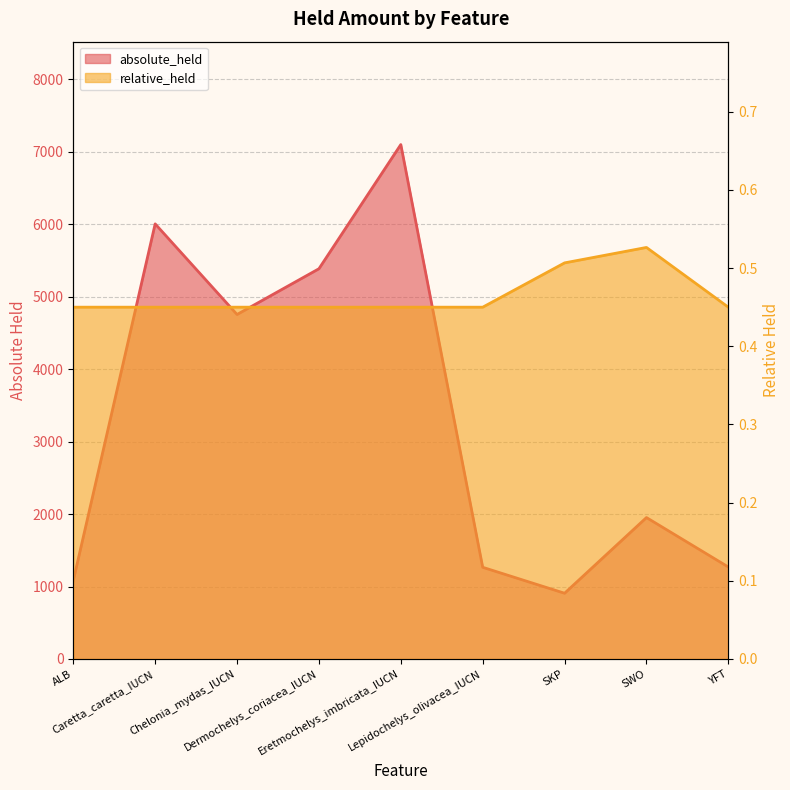

What is the spread (max minus min) of values at ALB?

1080.5